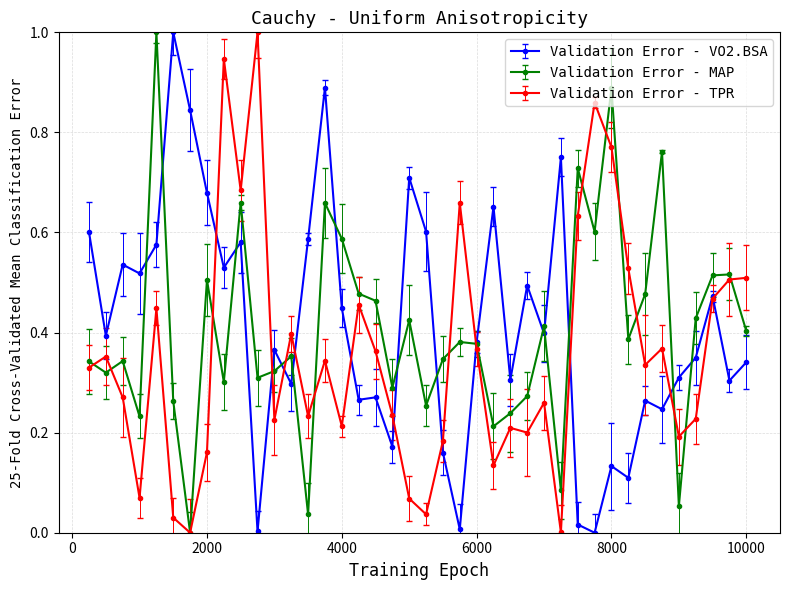

True or false: Validation Error - TPR has more than 2 interior local peaks.

True